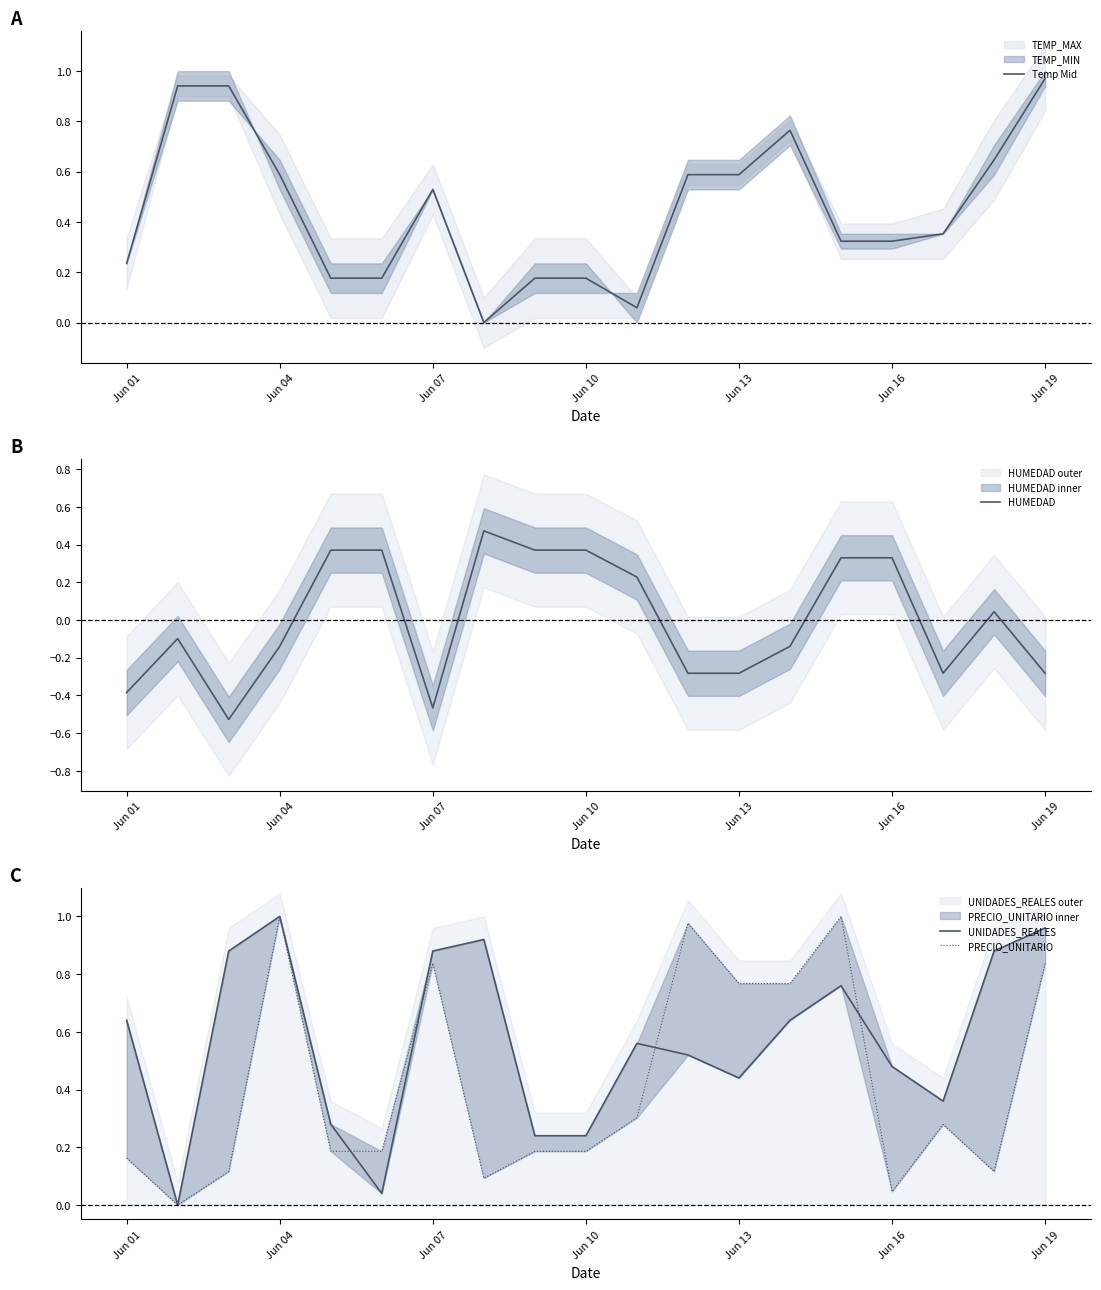

Which series has the widest spread of values?

HUMEDAD